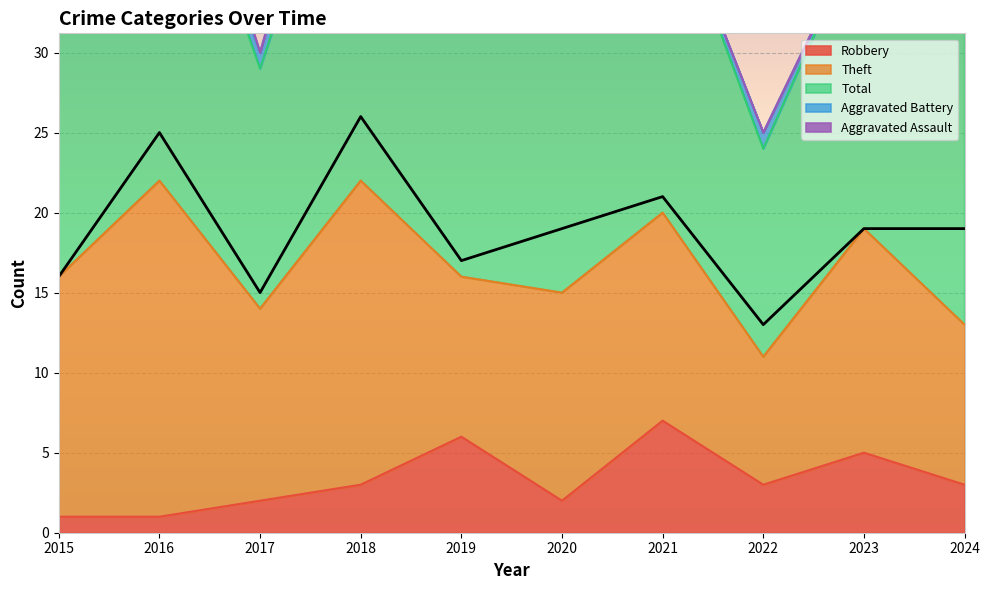

How many data points in Theft are less than 13?

4